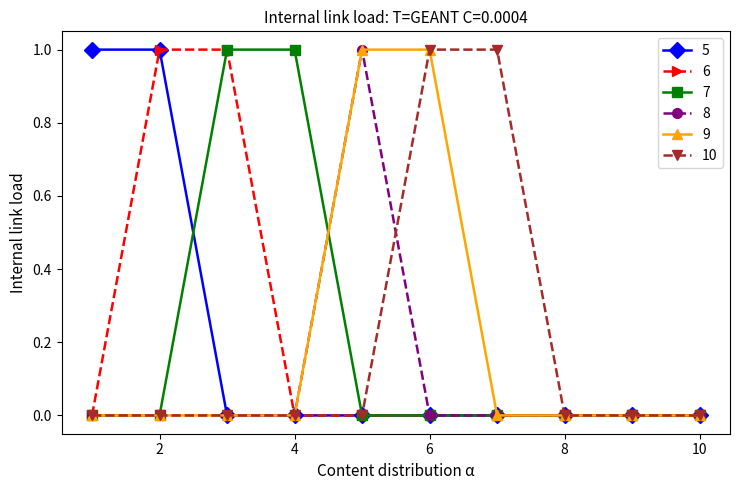

List the series in order of their peak value, highest first.

5, 6, 7, 8, 9, 10